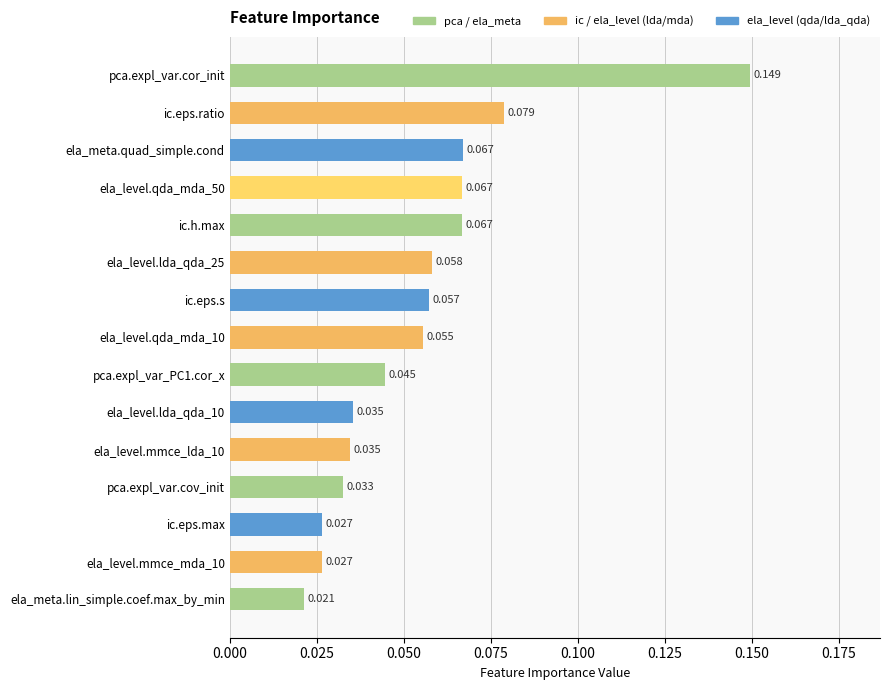

At which category does the chart reach its peak across all series?

pca.expl_var.cor_init